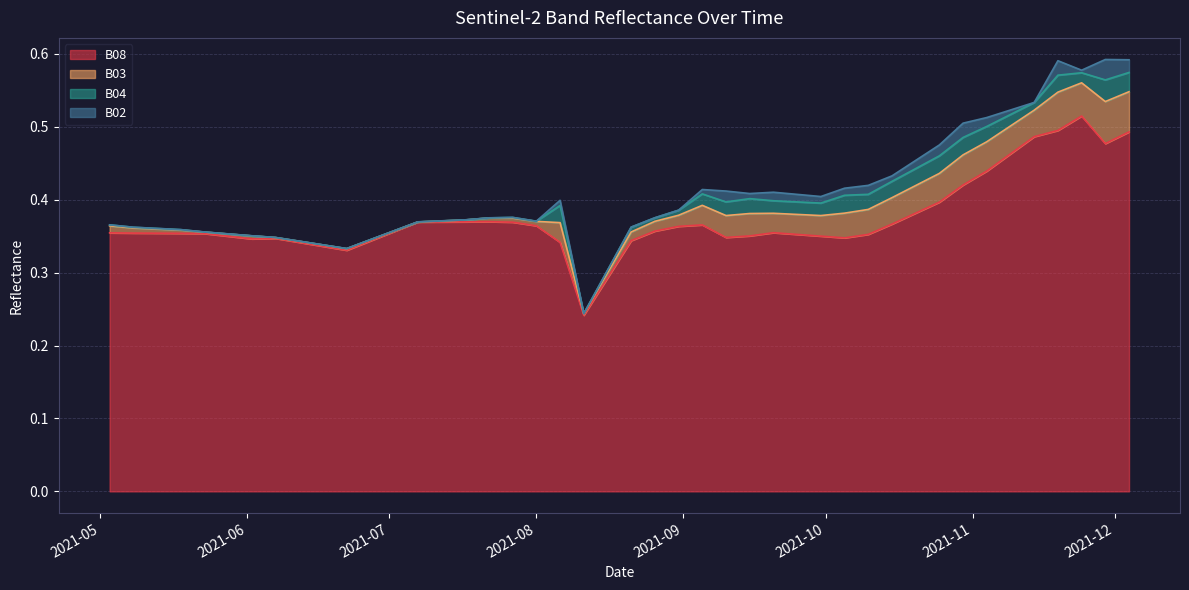

Reading right to left, transcribe all the data shown in this chart.

B08: 0.5	0.5	0.5	0.5	0.5	0.5	0.4	0.4	0.4	0.4	0.4	0.4	0.3	0.3	0.4	0.4	0.4	0.3	0.4	0.4	0.4	0.3	0.3	0.2	0.3	0.4	0.4	0.4	0.4	0.4	0.3	0.3	0.3	0.3	0.3	0.3	0.4	0.4	0.4	0.4
B03: 0.1	0.1	0.0	0.1	0.0	0.0	0.0	0.0	0.0	0.0	0.0	0.0	0.0	0.0	0.0	0.0	0.0	0.0	0.0	0.0	0.0	0.0	0.0	0.0	0.0	0.0	0.0	0.0	0.0	0.0	0.0	0.0	0.0	0.0	0.0	0.0	0.0	0.0	0.0	0.0
B04: 0.0	0.0	0.0	0.0	0.0	0.0	0.0	0.0	0.0	0.0	0.0	0.0	0.0	0.0	0.0	0.0	0.0	0.0	0.0	0.0	0.0	0.0	0.0	0.0	0.0	0.0	0.0	0.0	0.0	0.0	0.0	0.0	0.0	0.0	0.0	0.0	0.0	0.0	0.0	0.0
B02: 0.0	0.0	0.0	0.0	0.0	0.0	0.0	0.0	0.0	0.0	0.0	0.0	0.0	0.0	0.0	0.0	0.0	0.0	0.0	0.0	0.0	0.0	0.0	0.0	0.0	0.0	0.0	0.0	0.0	0.0	0.0	0.0	0.0	0.0	0.0	0.0	0.0	0.0	0.0	0.0